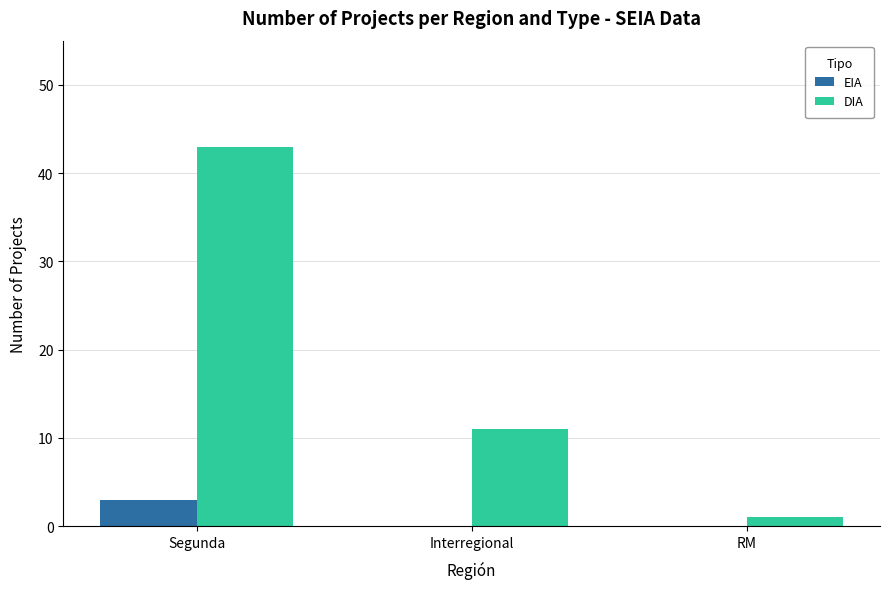

At which label is DIA closest to 22?

Interregional